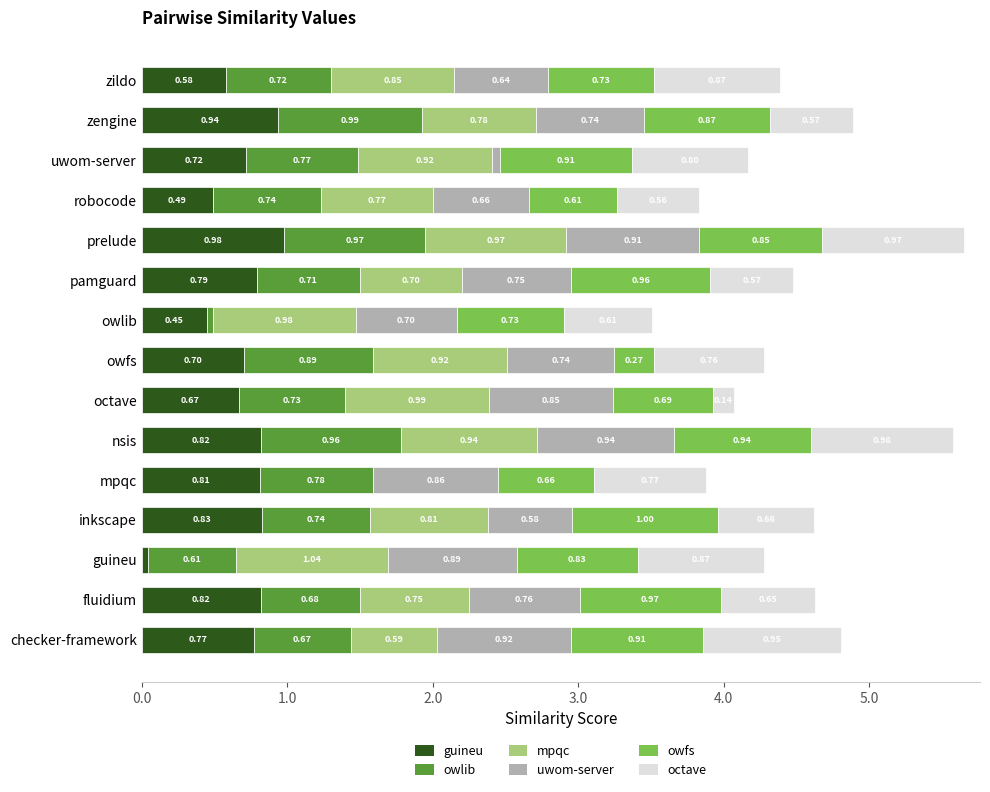

What is the total value across all series at uwom-server?

4.2